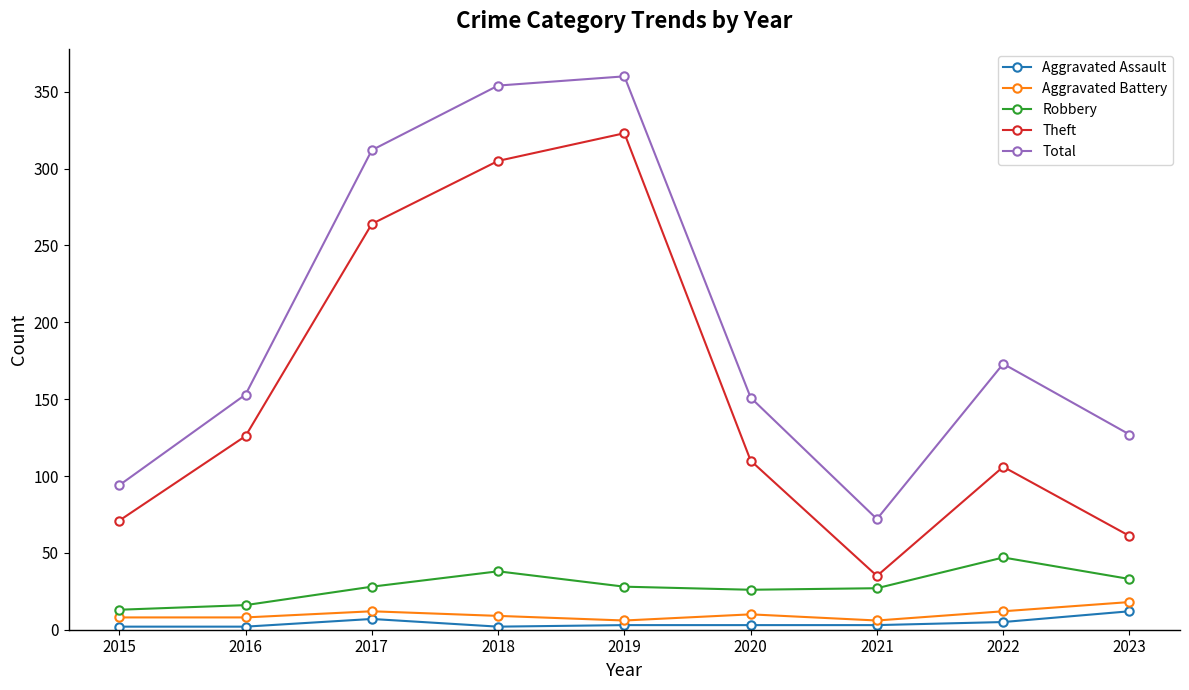

How many interior local peaks does the Theft series have?

2